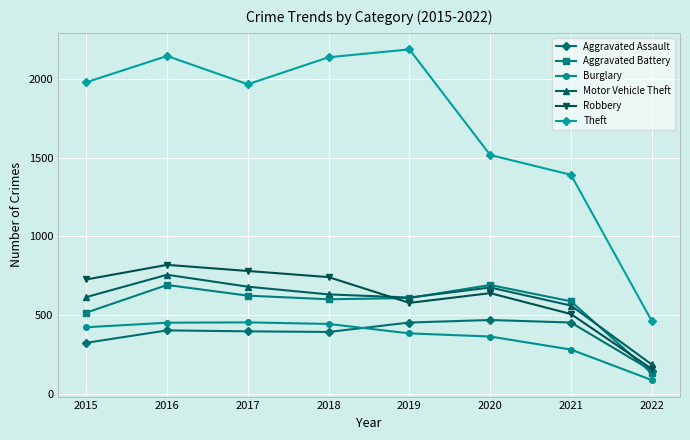

True or false: Theft and Motor Vehicle Theft cross at least once.

False